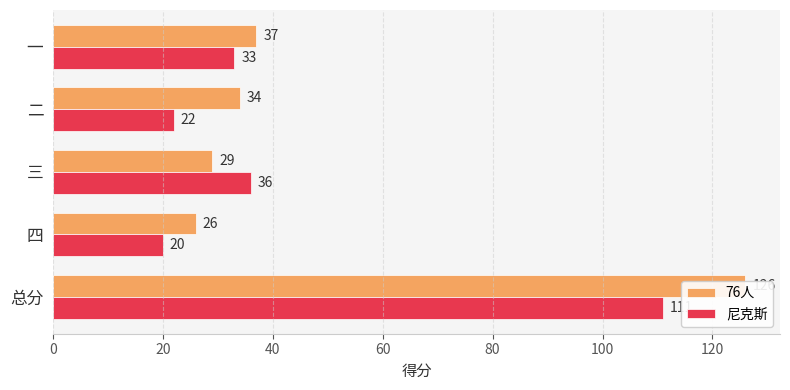

How many groups of bars are there?

5